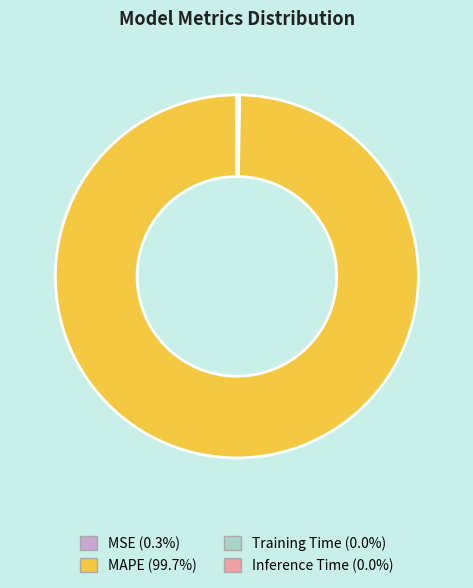

Is there any slice that represents more than half of the pie?

Yes